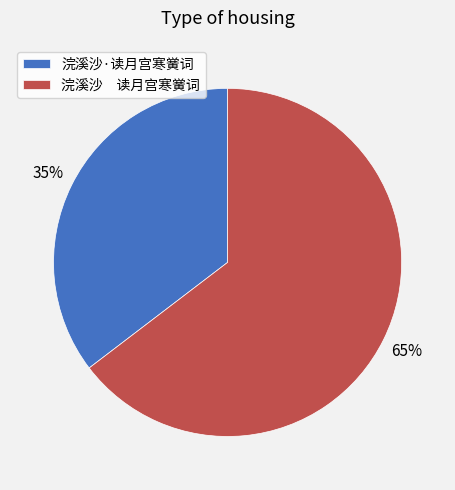

Is it true that 浣溪沙·读月宫寒黉词 is 35% of the pie?

True